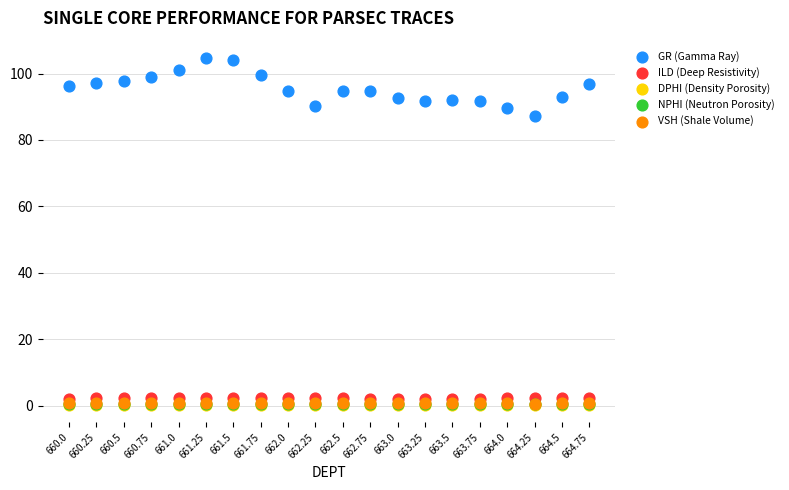

What are all the series names shown in the legend?

GR (Gamma Ray), ILD (Deep Resistivity), DPHI (Density Porosity), NPHI (Neutron Porosity), VSH (Shale Volume)